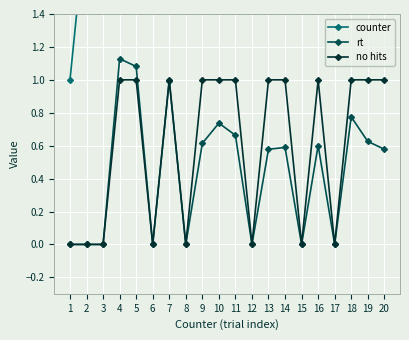

Which series has the largest range (max minus min)?

counter